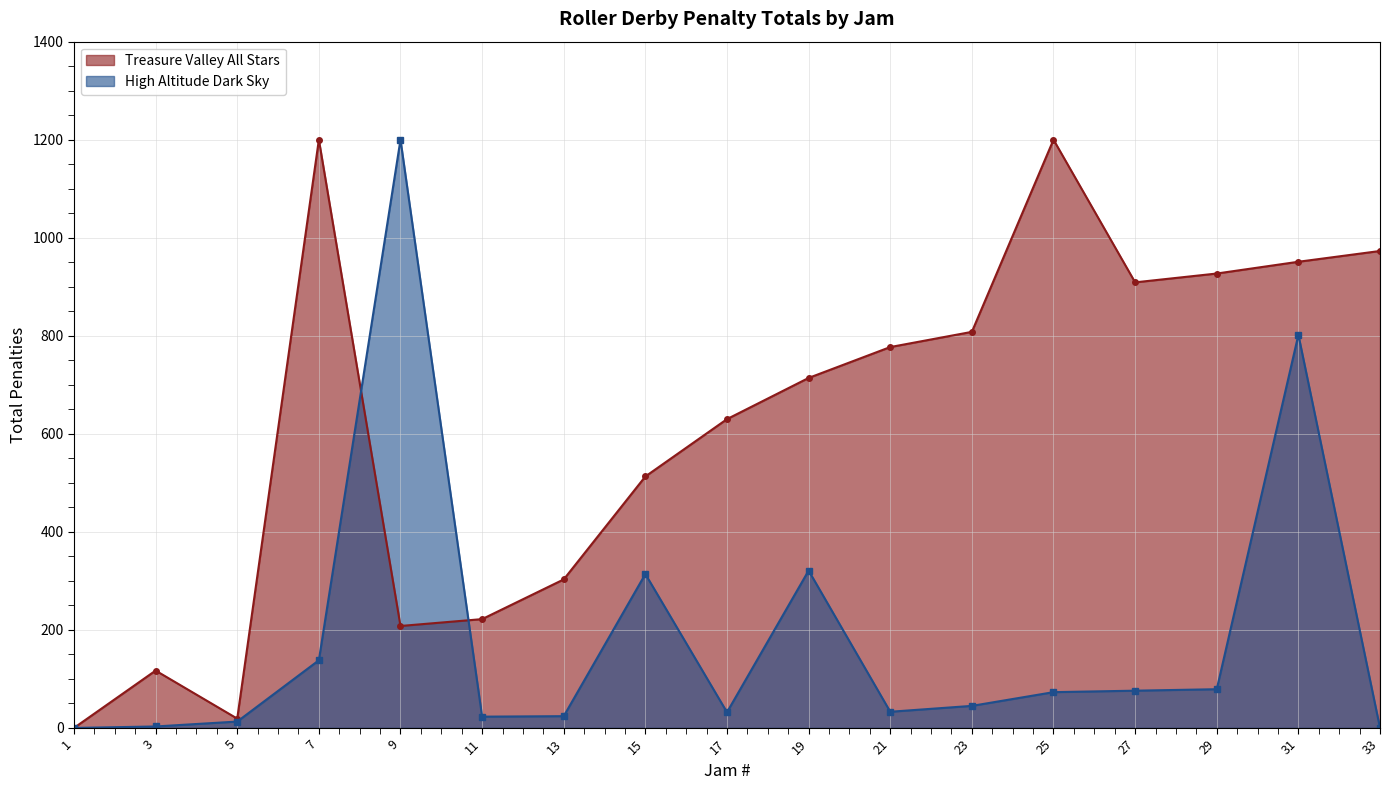

What is the highest value of the High Altitude Dark Sky series?

1200